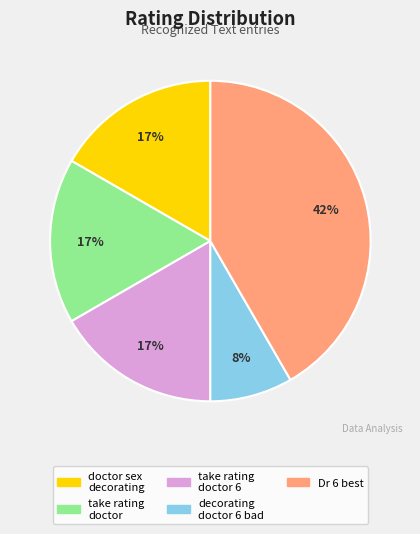

Is there a majority slice in this chart?

No